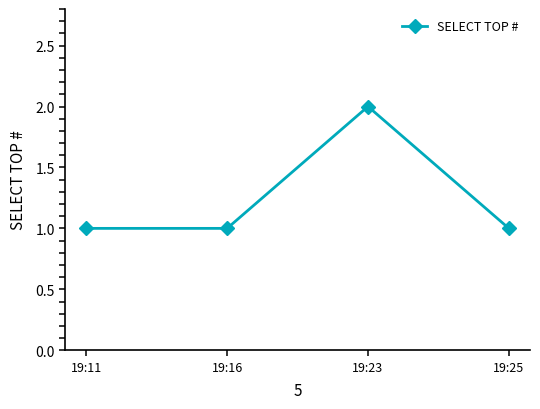

What is the value of the 4th point from the left?

1